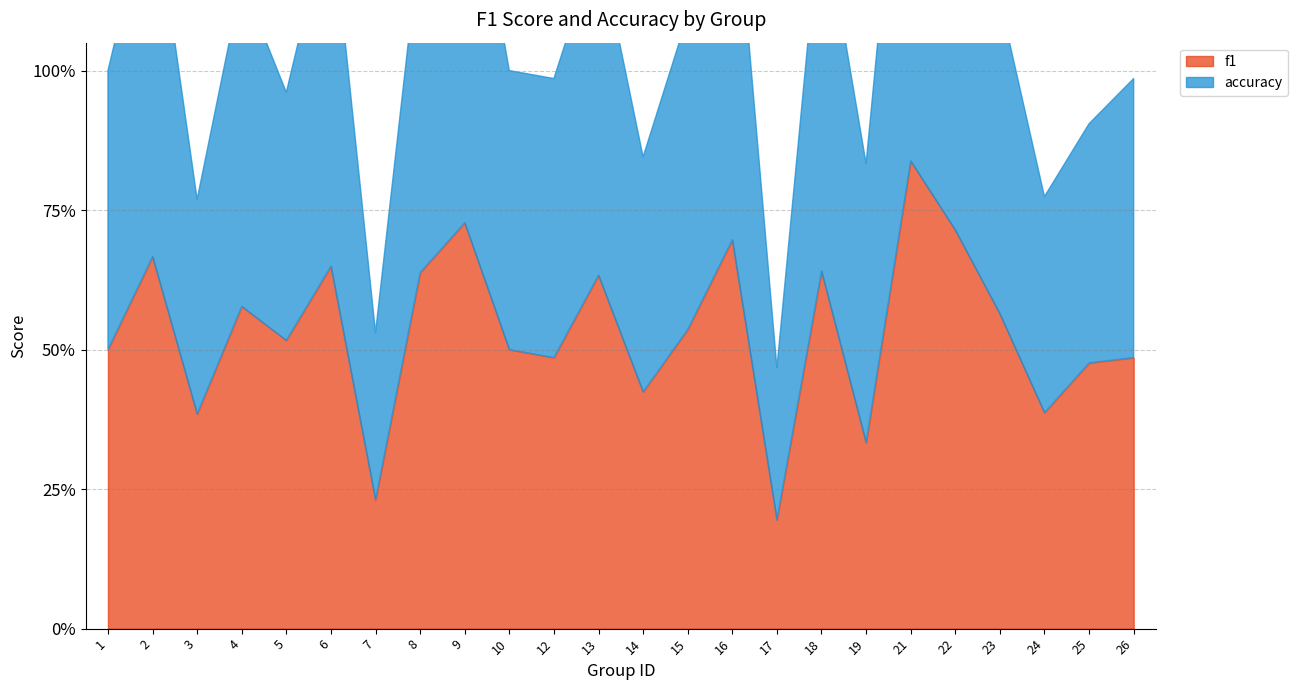

At 19, list the series in order from largest to smallest.

accuracy, f1